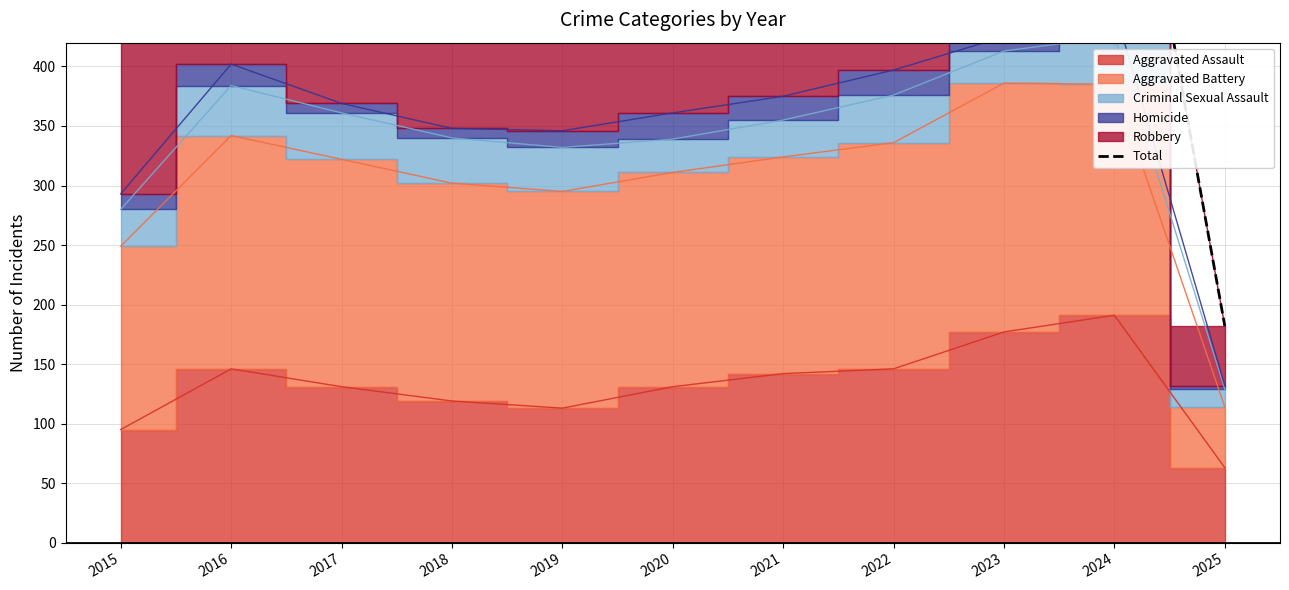

How many lines are shown in the chart?

1